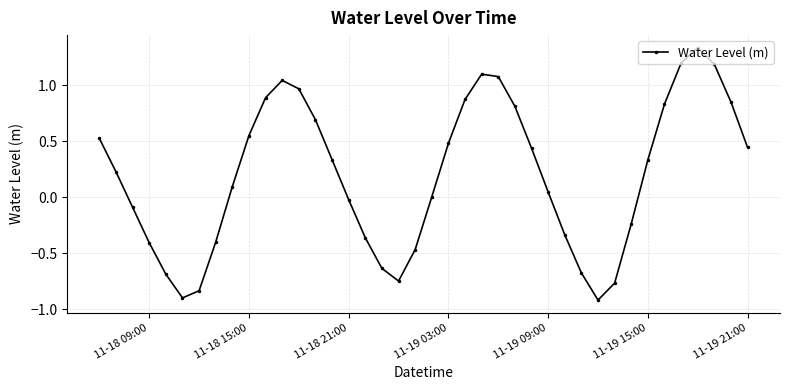

How many distinct data groups are displayed?

1